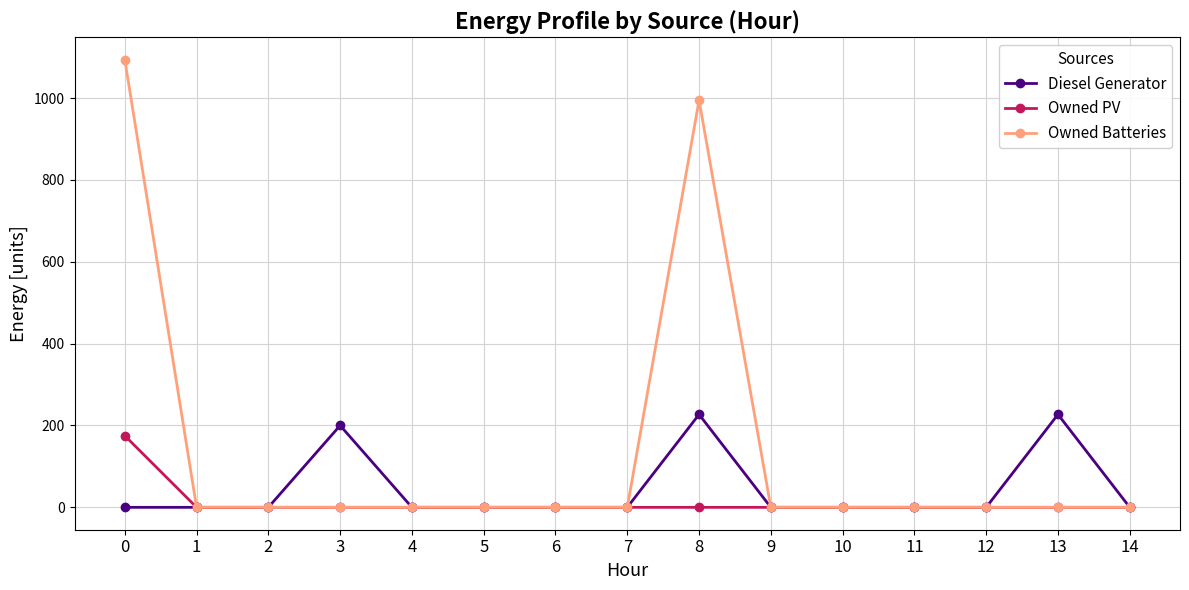

What are all the series names shown in the legend?

Diesel Generator, Owned PV, Owned Batteries